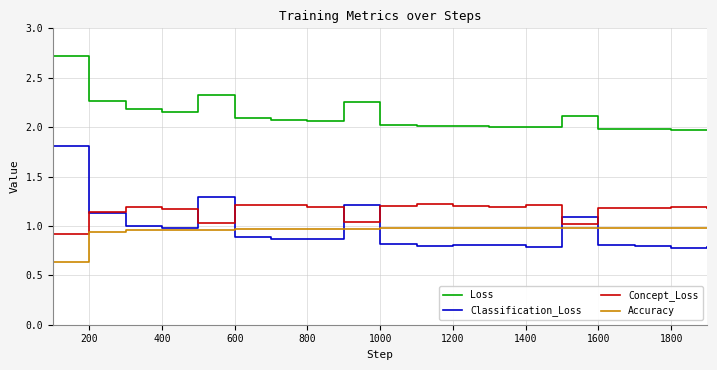

Which series has the widest spread of values?

Classification_Loss